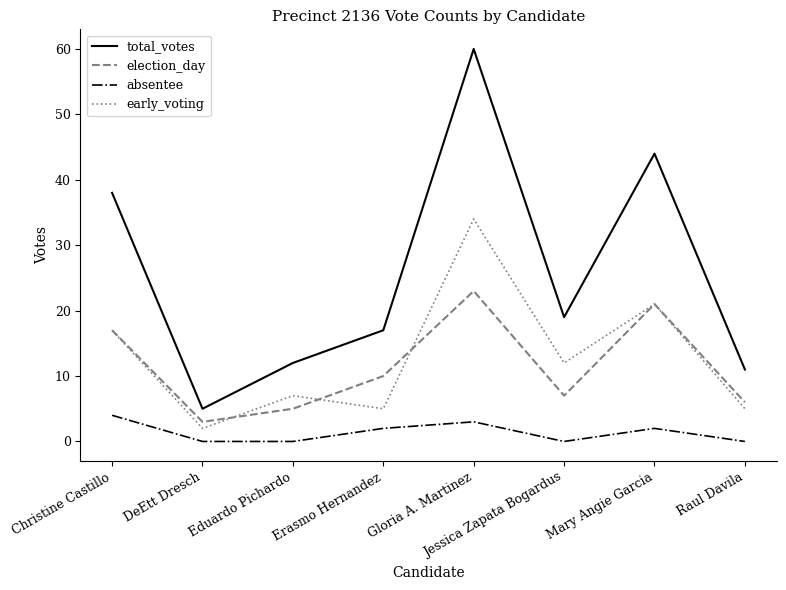

Which series has the largest range (max minus min)?

total_votes